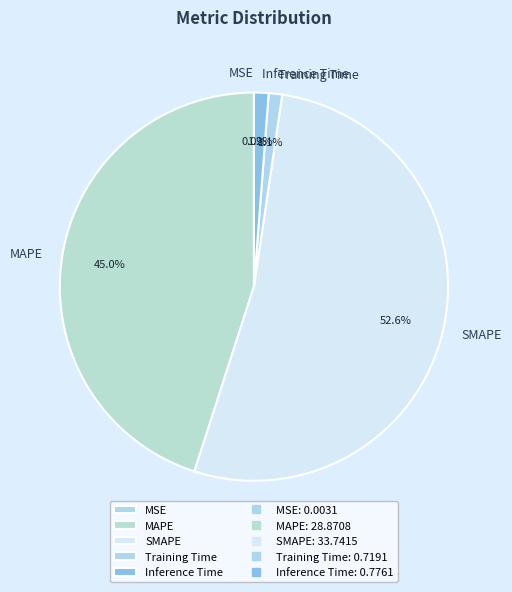

Is there any slice that represents more than half of the pie?

Yes